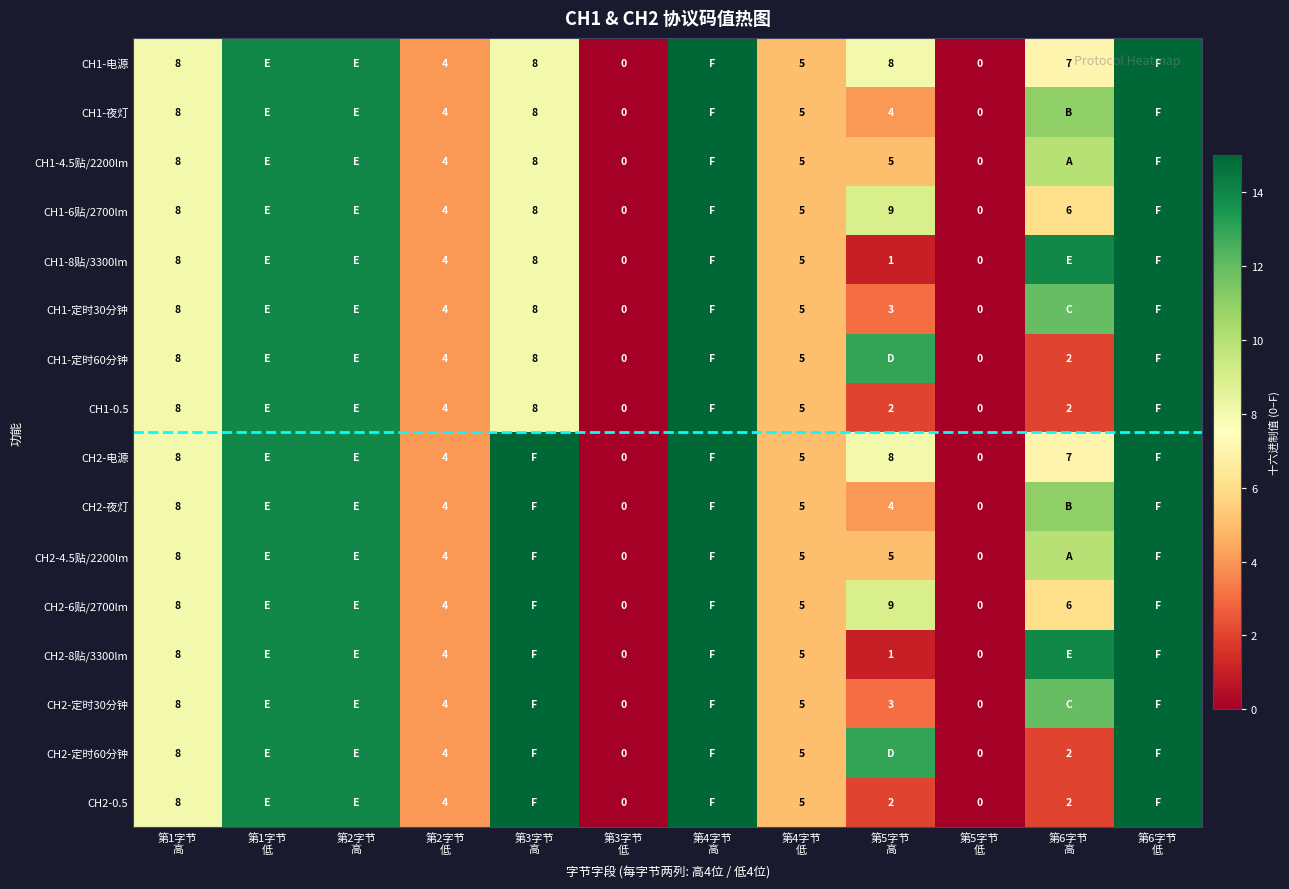

Where is CH2-定时60分钟 nearest to the value 7?

第1字节 高